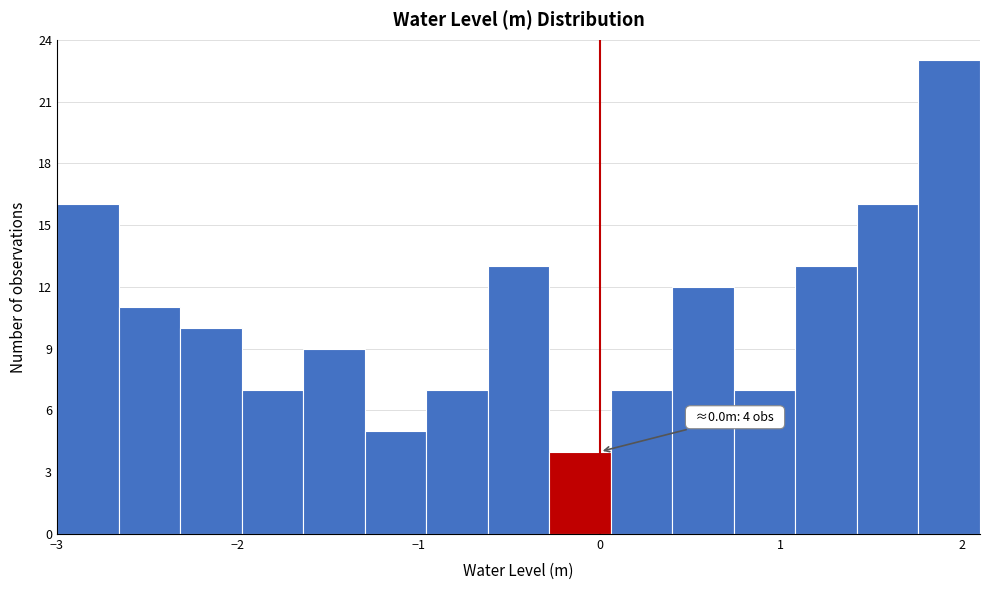

Around what value on the x-axis is the tallest bar? Give the approximate position of its centre, as read against the axis.

1.9